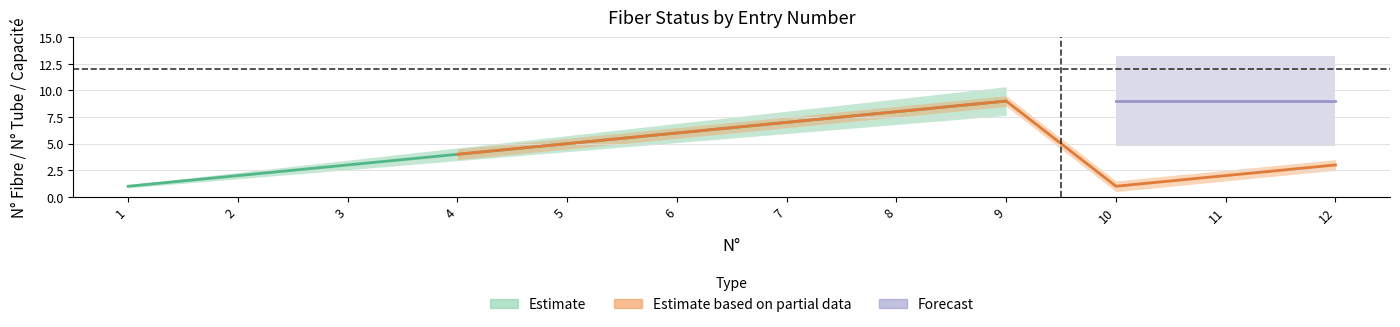

List the labels in order of Estimate value, smallest first.

1, 2, 3, 4, 5, 6, 7, 8, 9, 10, 11, 12